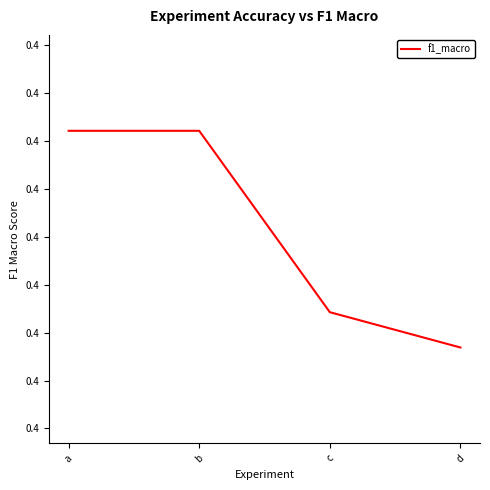

Does the chart display data point markers on the line(s)?

No